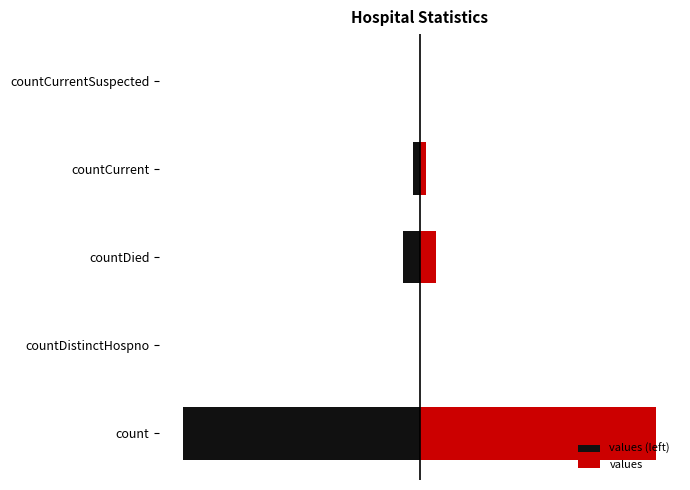

The values series shows 21773 at count. True or false?

False